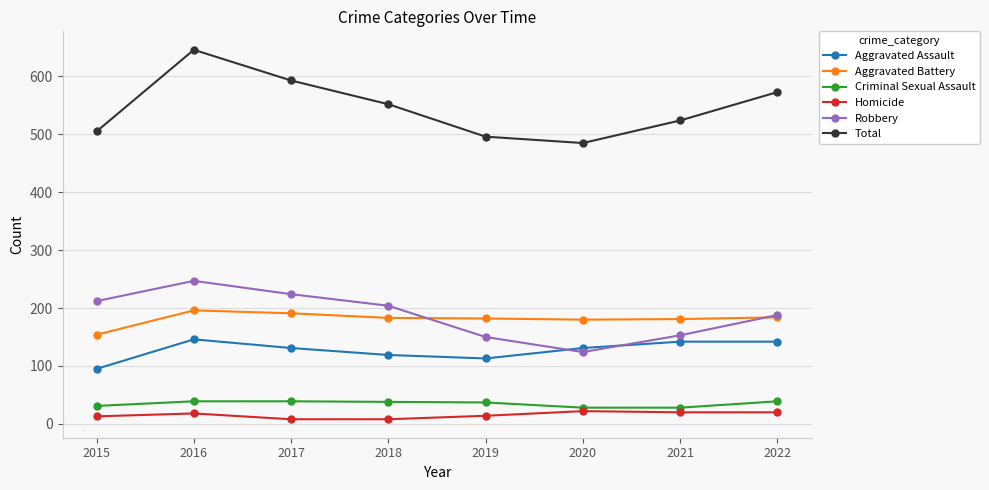

What is the total value across all series at 2016?

1292